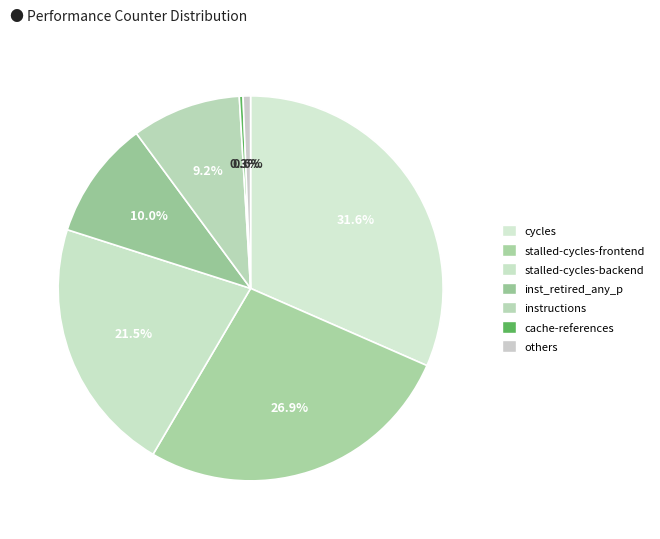

What is the largest slice in the pie chart?

cycles